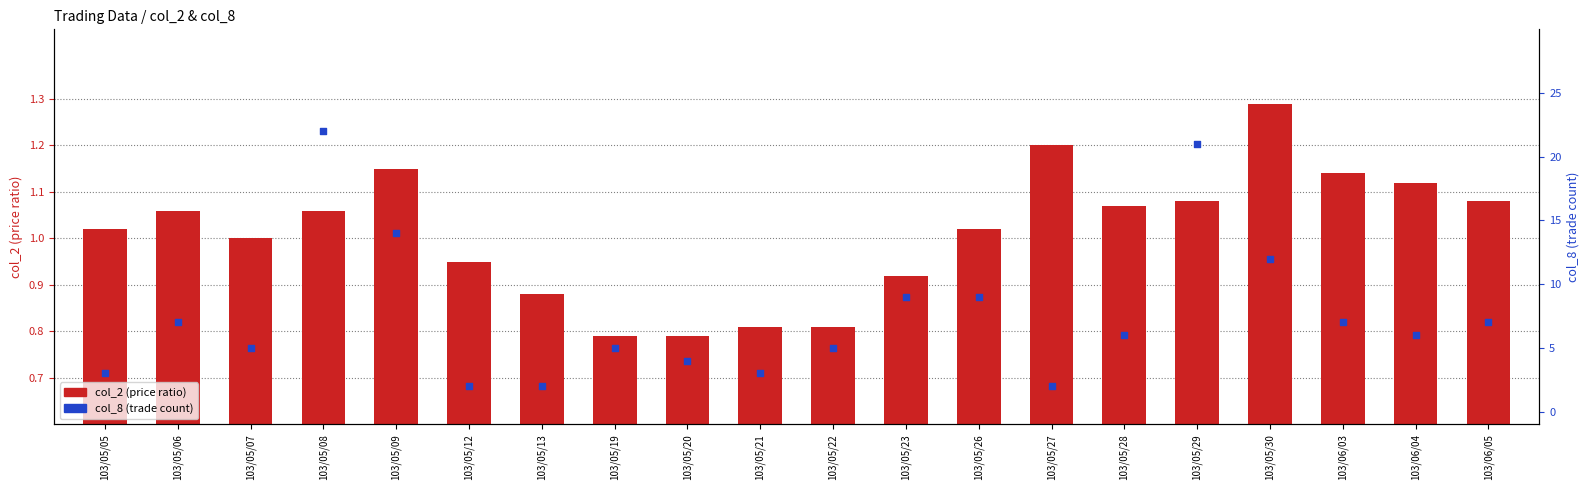

Is the value of col_2 (price ratio) at 103/05/06 greater than the value of col_8 (trade count) at 103/05/19?

No